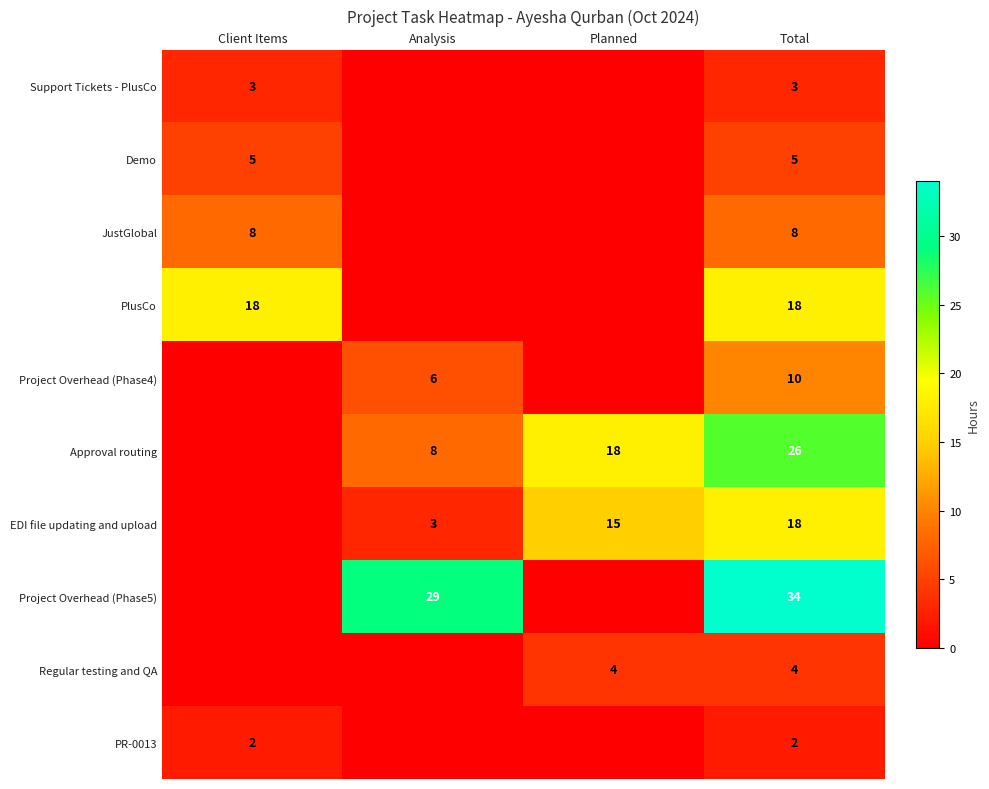

At which category is the sum across all series the highest?

Total